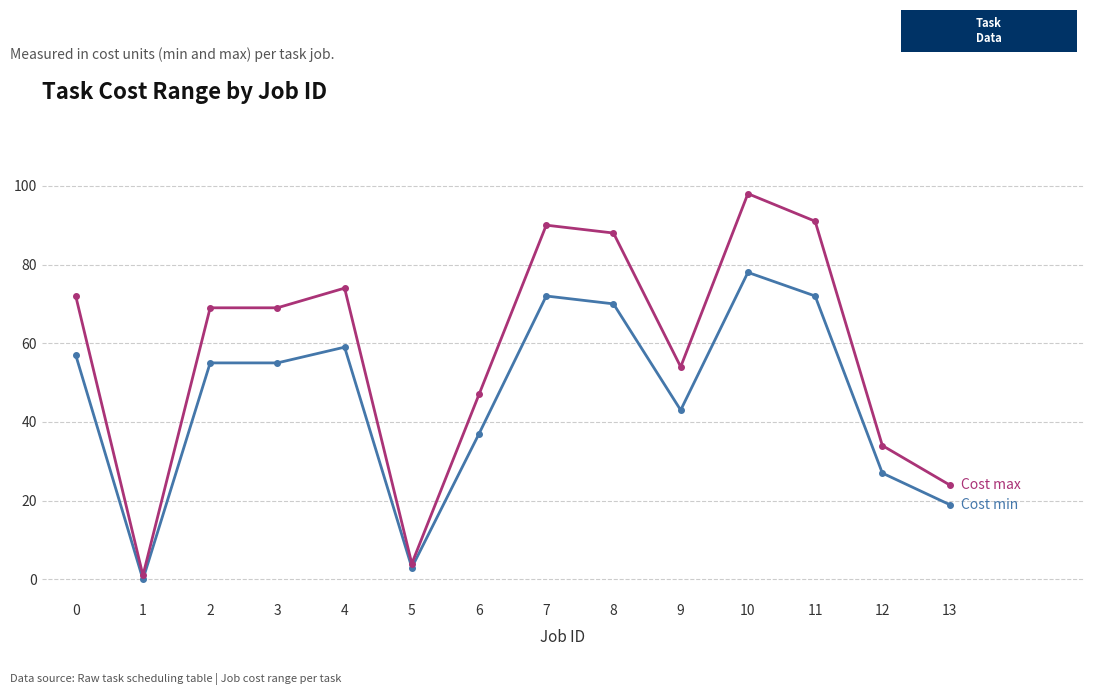

What is the difference between the highest and lowest values at 8?

18